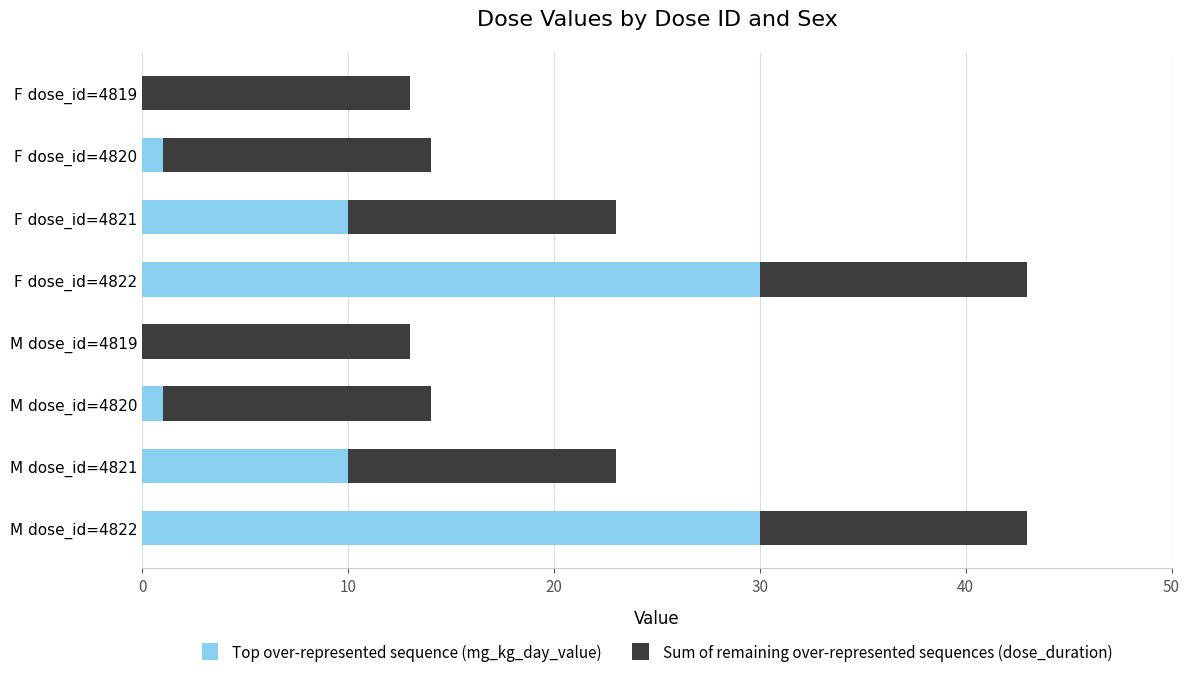

What is the sum of all Top over-represented sequence (mg_kg_day_value) values?

82